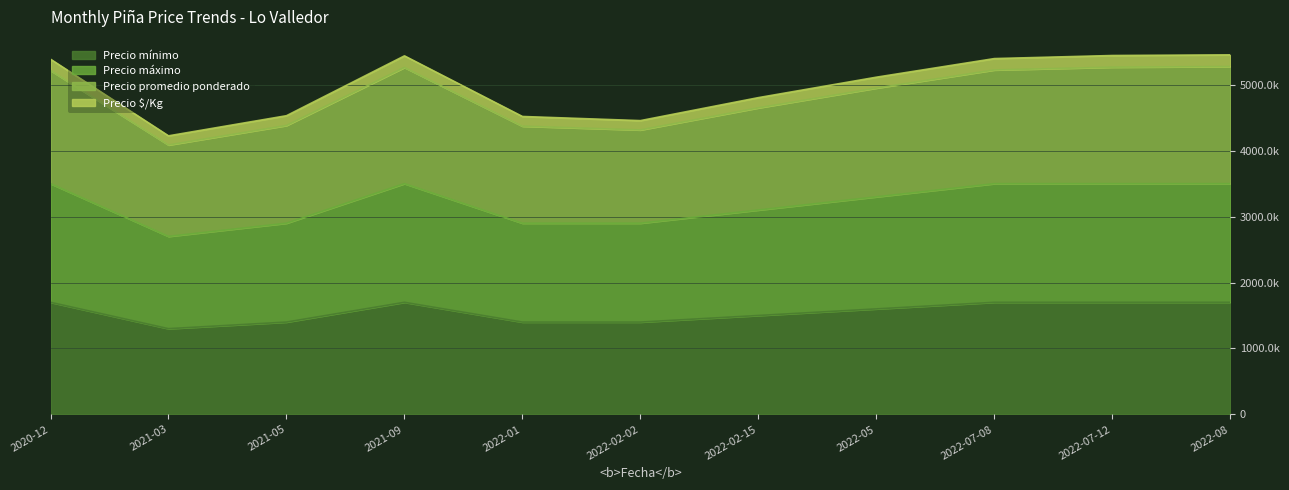

What is the average value of the Precio promedio ponderado series?

4979.5